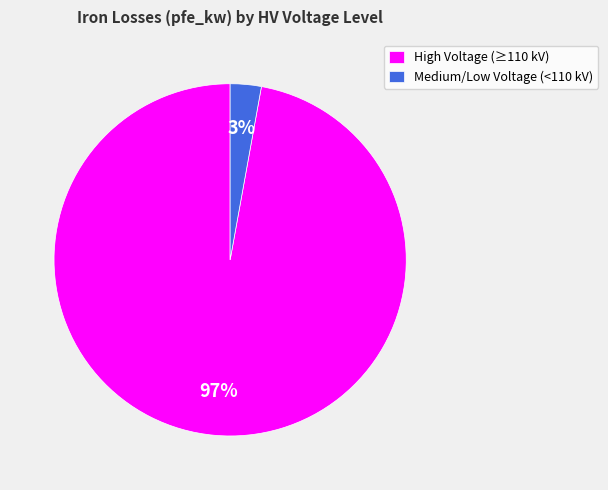

To the nearest percent, what is the combined percentage of Medium/Low Voltage (<110 kV) and High Voltage (≥110 kV)?

100%